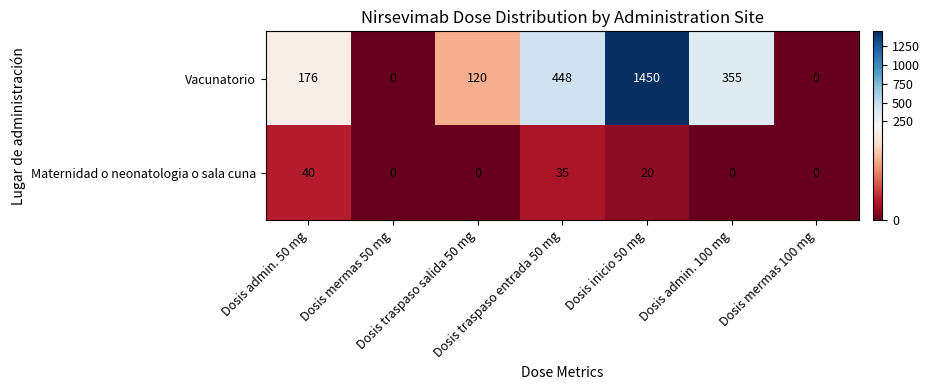

Which series has the widest spread of values?

Vacunatorio